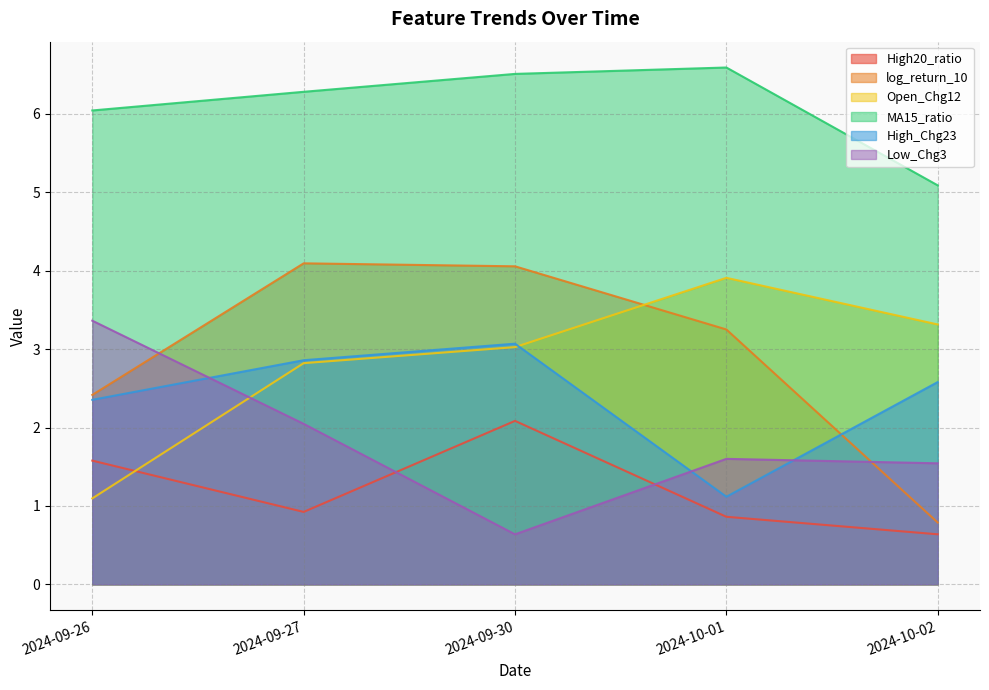

What is the sum of the log_return_10 values at 2024-10-02 and 2024-09-30?

4.8